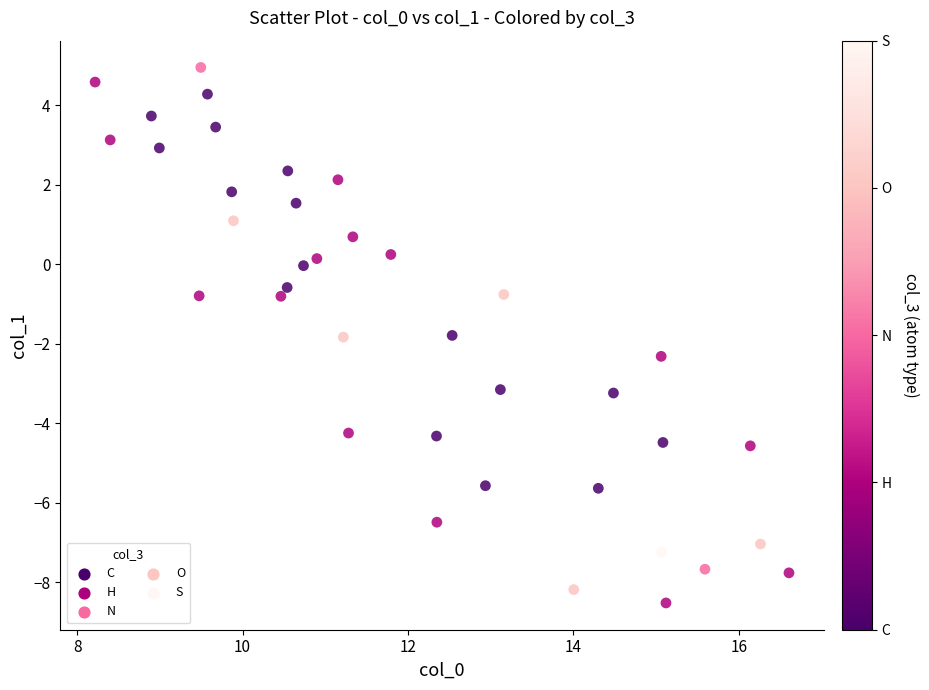

What is the range of X values (max minus min)?

8.4